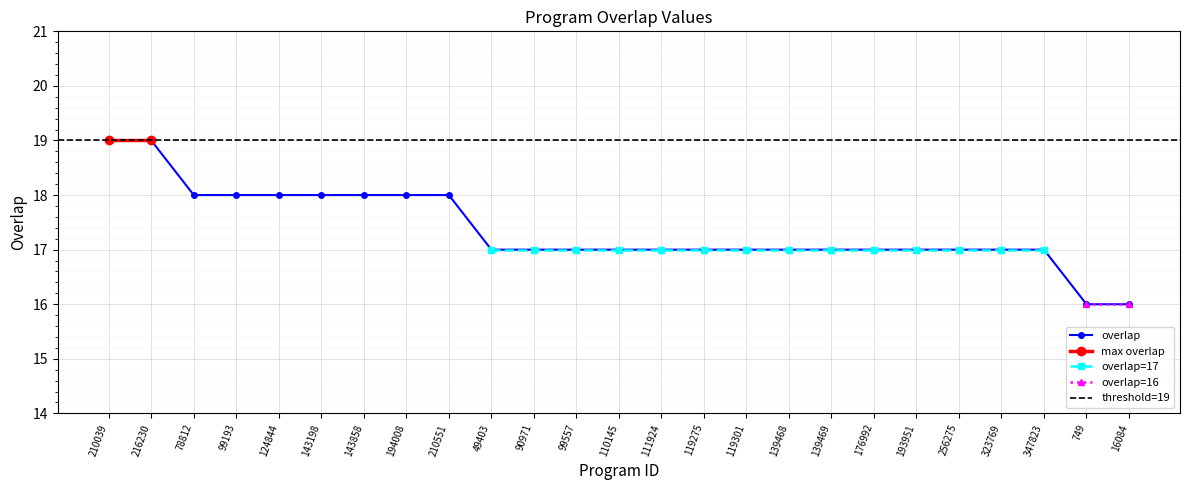

What is the ratio of the value at 256275 to the value at 216230?

0.9